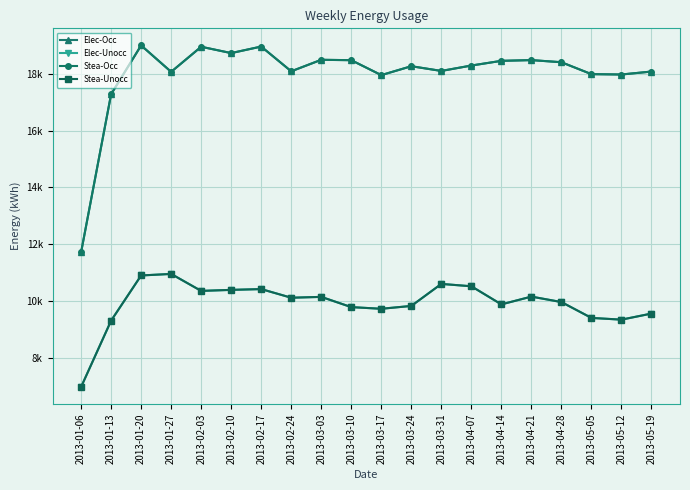

Does the chart have visible grid lines?

Yes